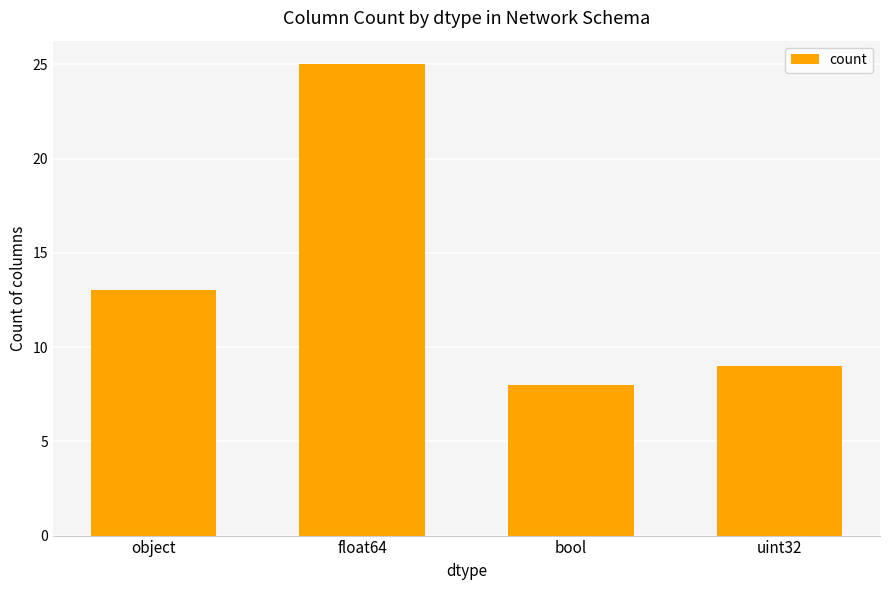

Count the number of categories in the chart.

4